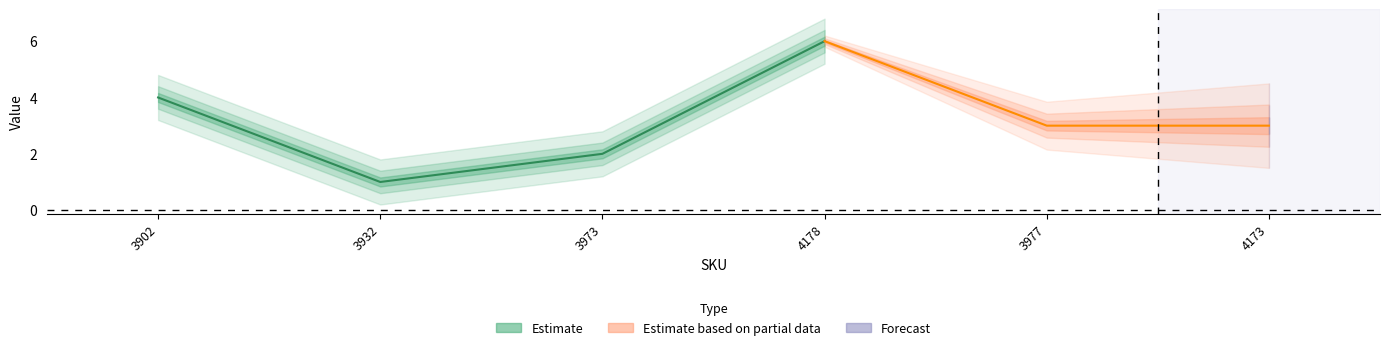

Is this an area chart (filled region under the line)?

No